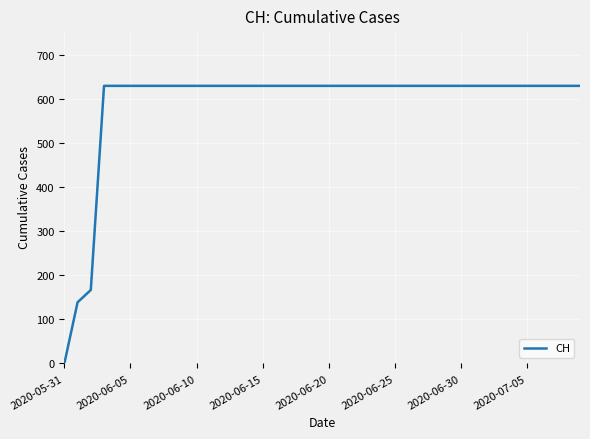

Reading left to right, transcribe all the data shown in this chart.

0	139	167	631	631	631	631	631	631	631	631	631	631	631	631	631	631	631	631	631	631	631	631	631	631	631	631	631	631	631	631	631	631	631	631	631	631	631	631	631